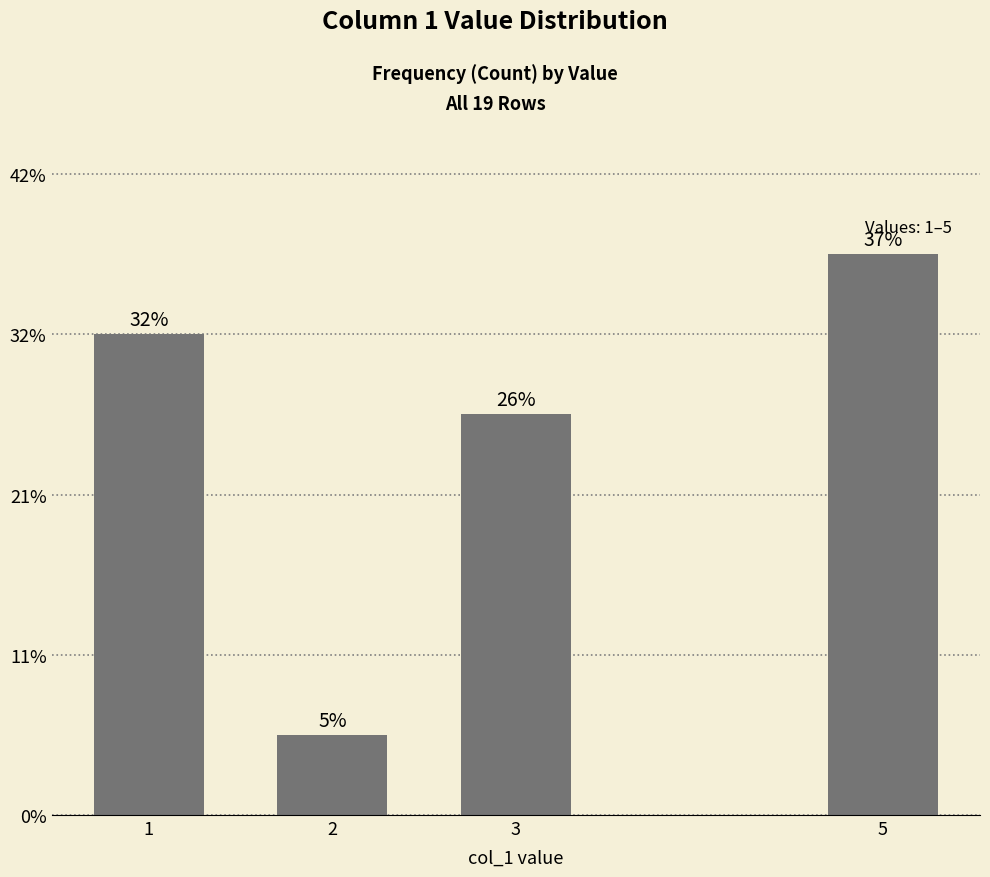

At which label is the value closest to 4?

3